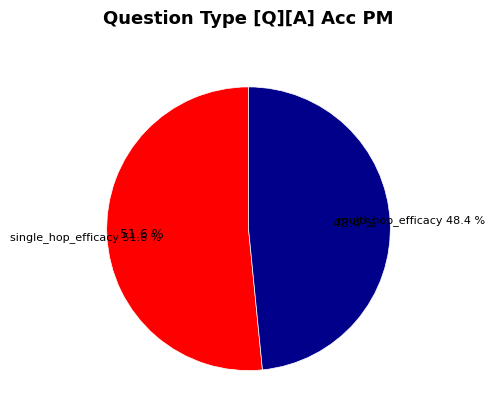

Does any single category account for the majority?

Yes